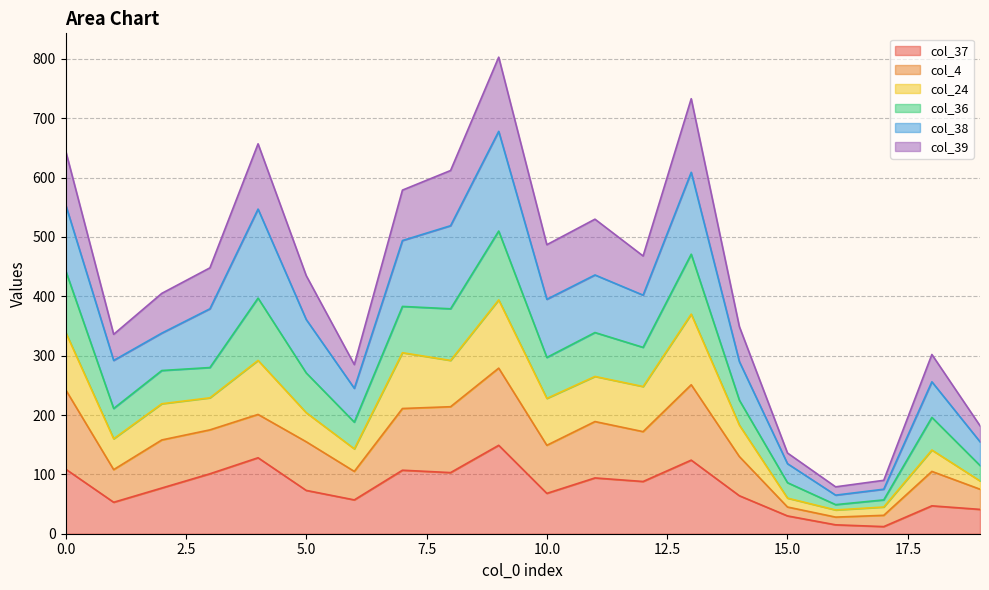

At which category does the chart reach its minimum across all series?

17